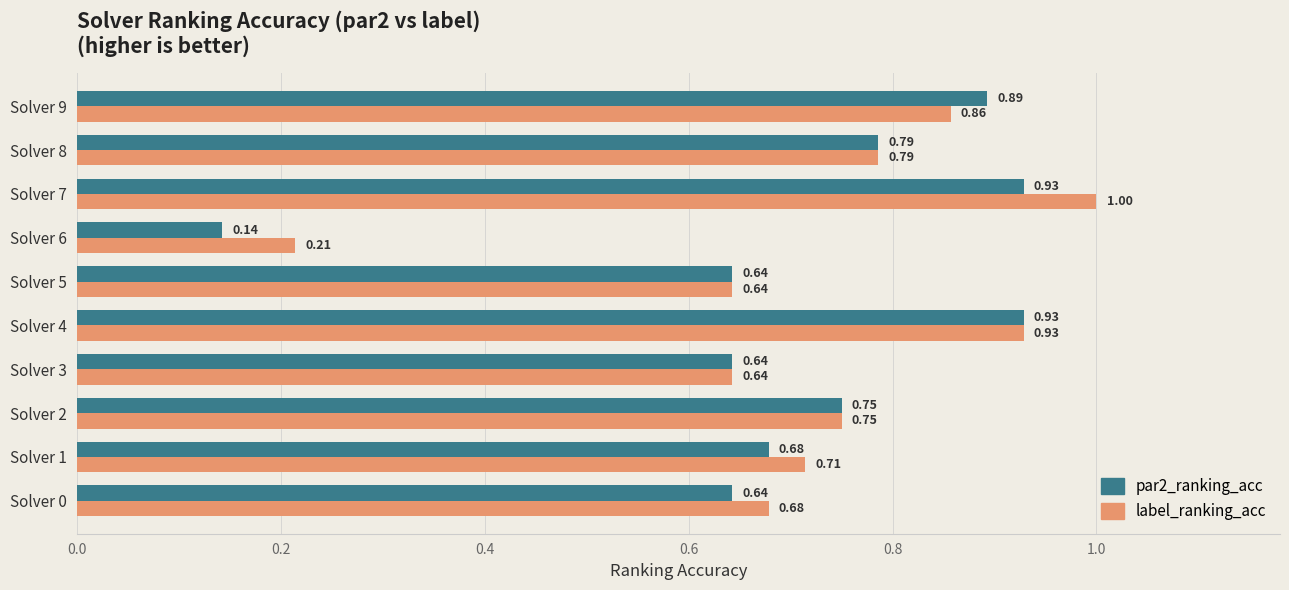

List the series in order of their peak value, highest first.

label_ranking_acc, par2_ranking_acc